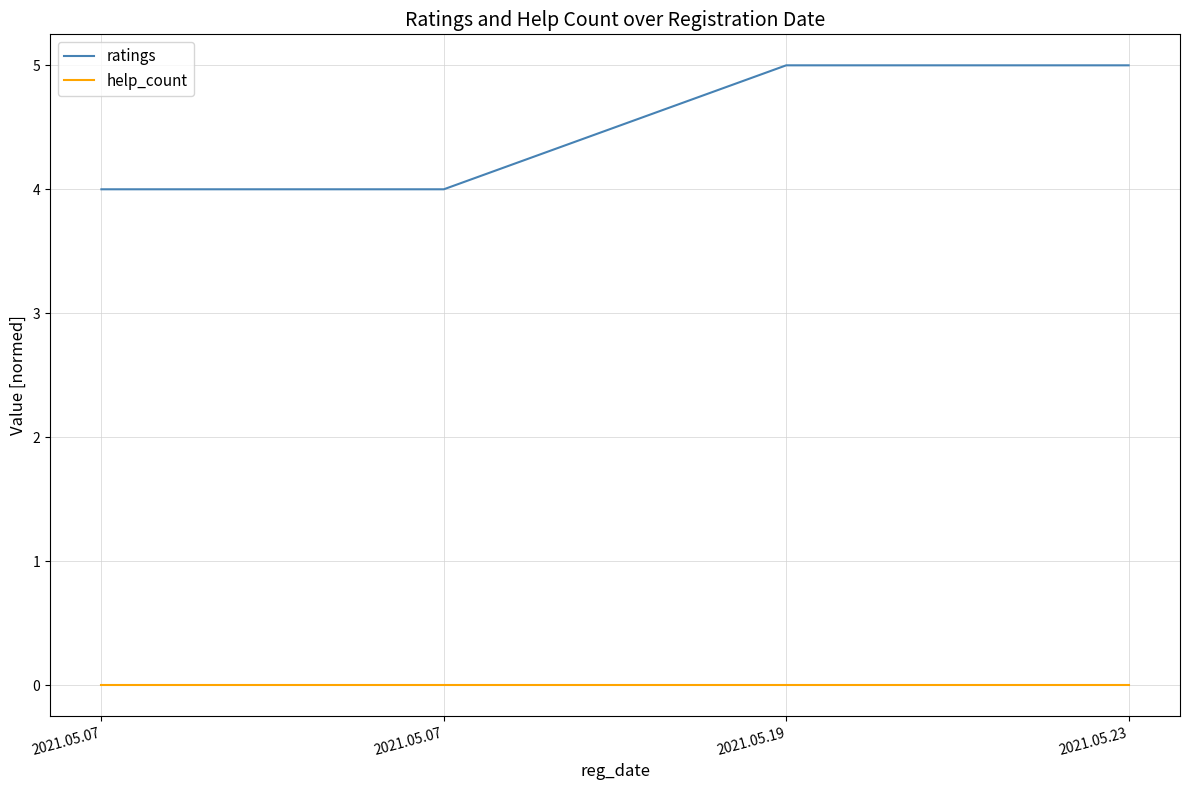

How many lines are shown in the chart?

2